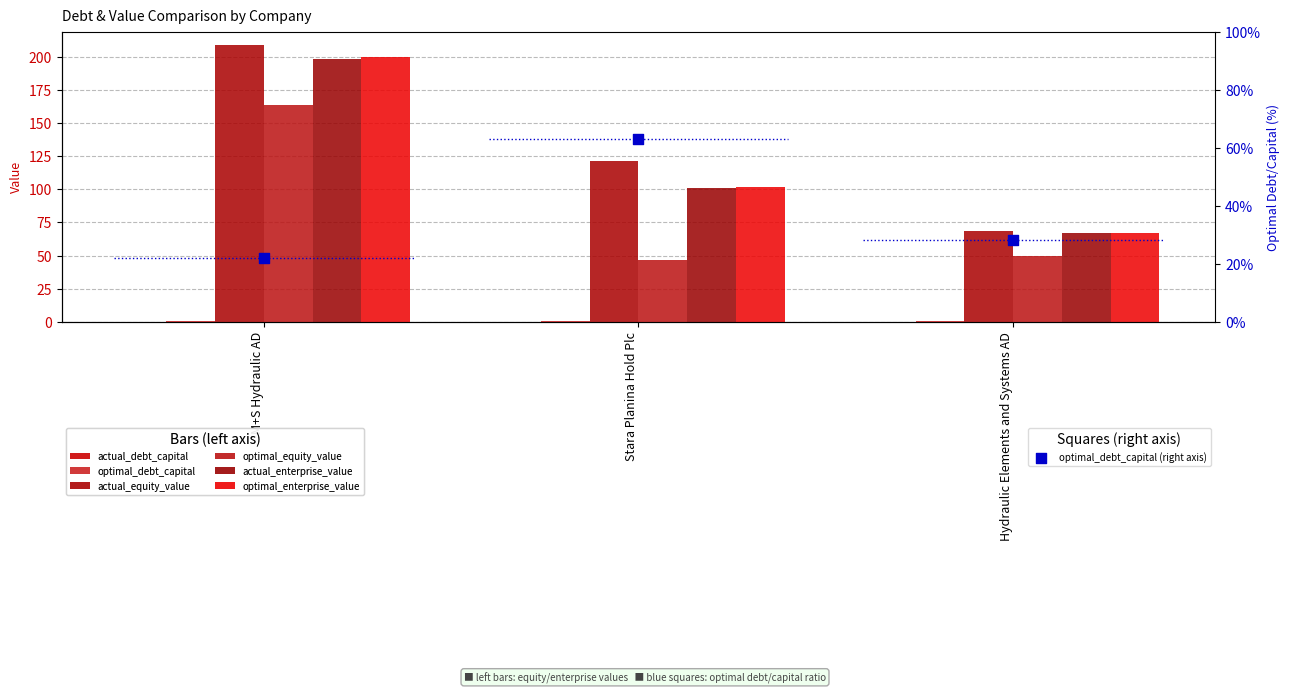

Which series reaches the minimum Y coordinate?

actual_debt_capital